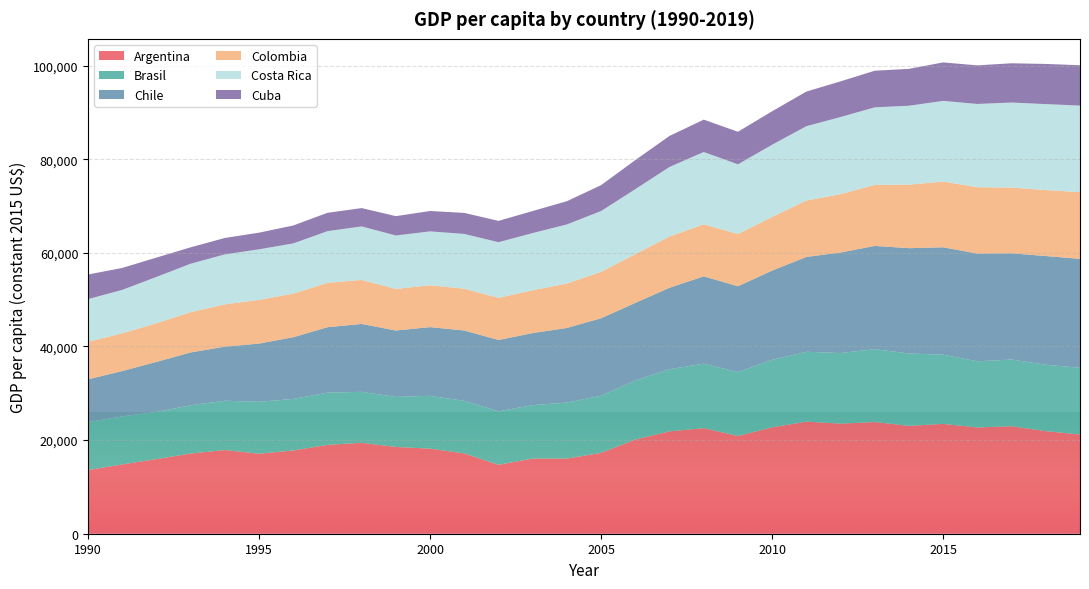

True or false: Colombia and Costa Rica cross at least once.

False